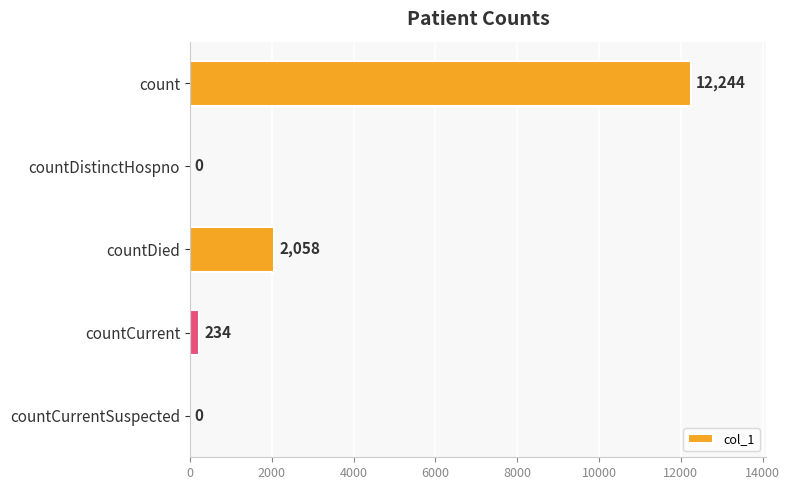

What is the average value?

2907